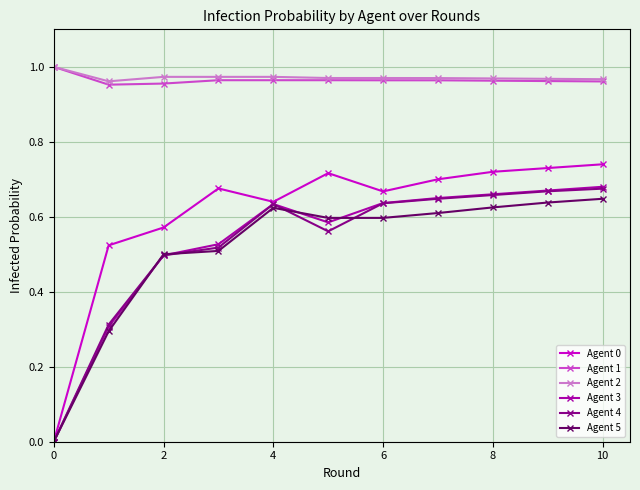

True or false: Agent 0 has more than 0 points higher than both neighbors.

True